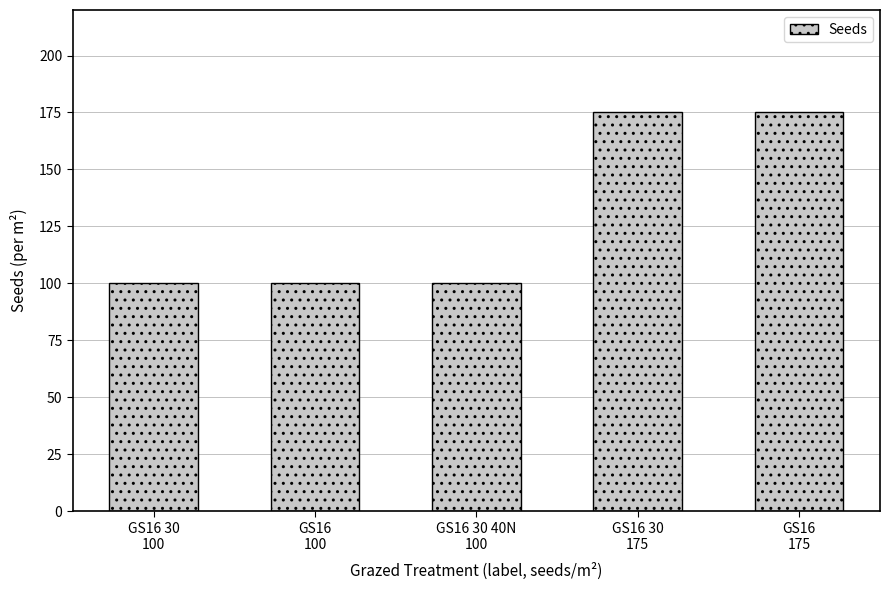

Read the value at GS16 30
175.

175